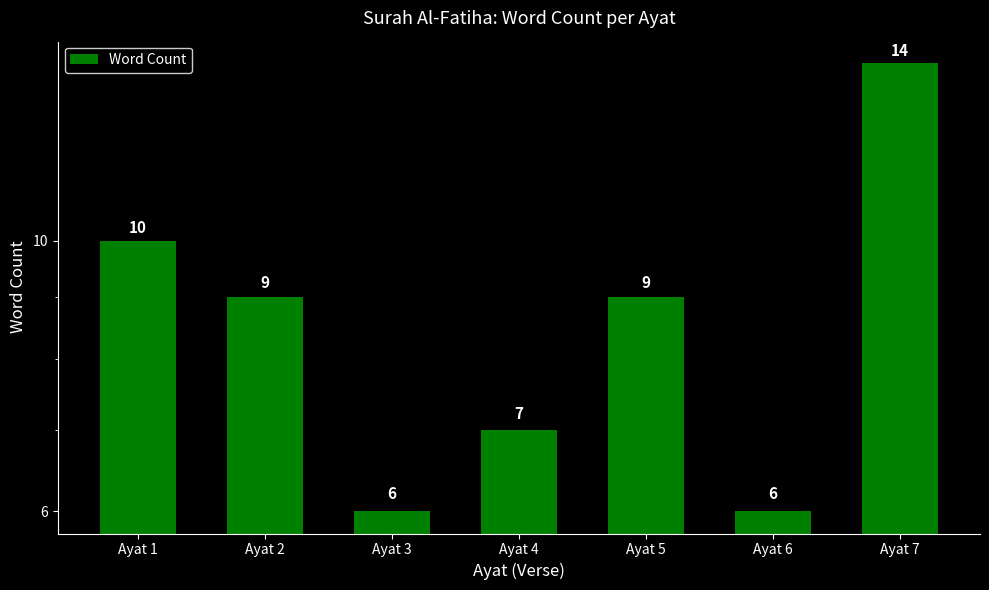

What is the sum of the values at Ayat 1 and Ayat 2?

19